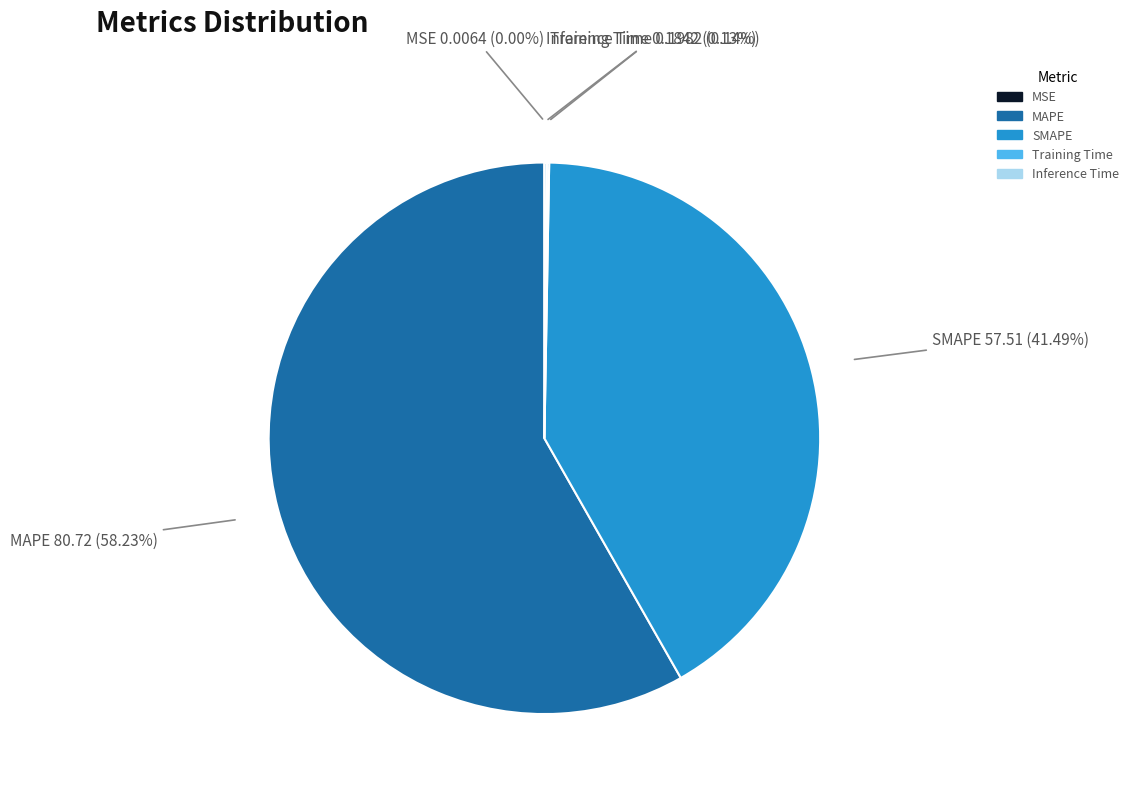

Do SMAPE and MAPE together represent more than half of the pie?

Yes